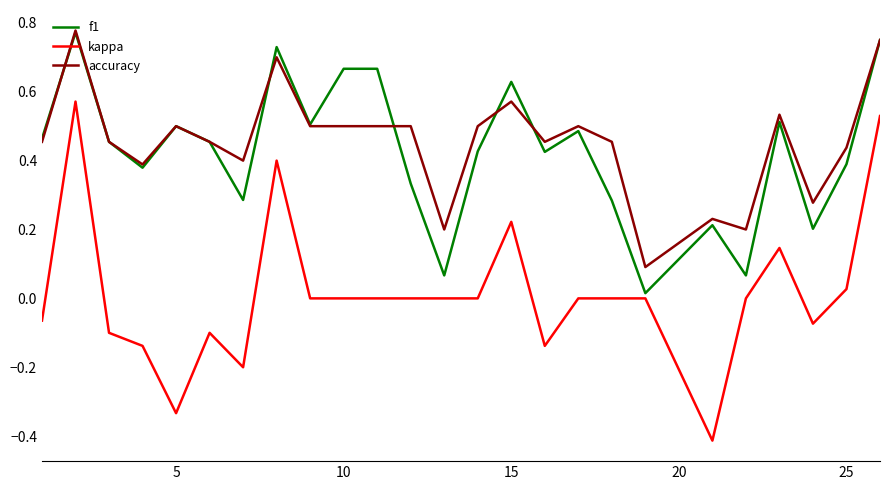

What is the smallest value displayed?

-0.4